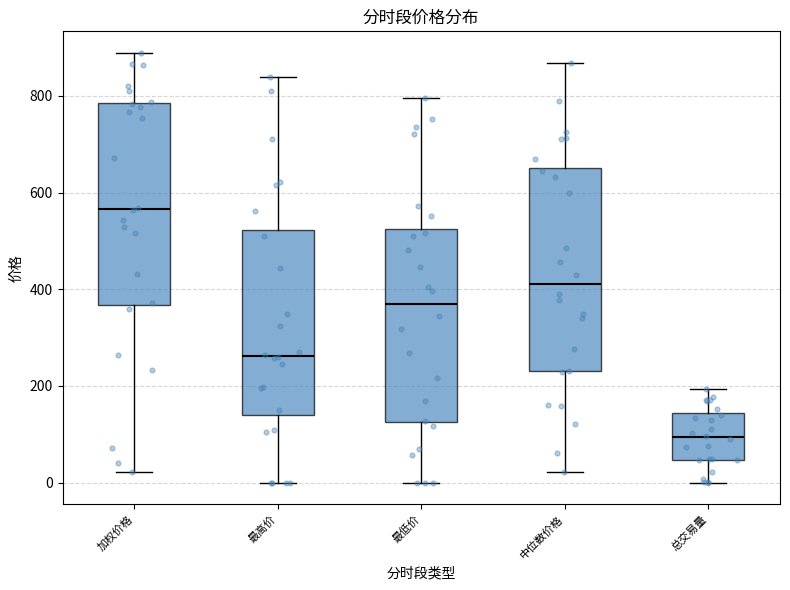

Where does the upper whisker of the box for 总交易量 end on the y-axis? The values are not printed on the chart, so give them approximately, as read against the axis.

200